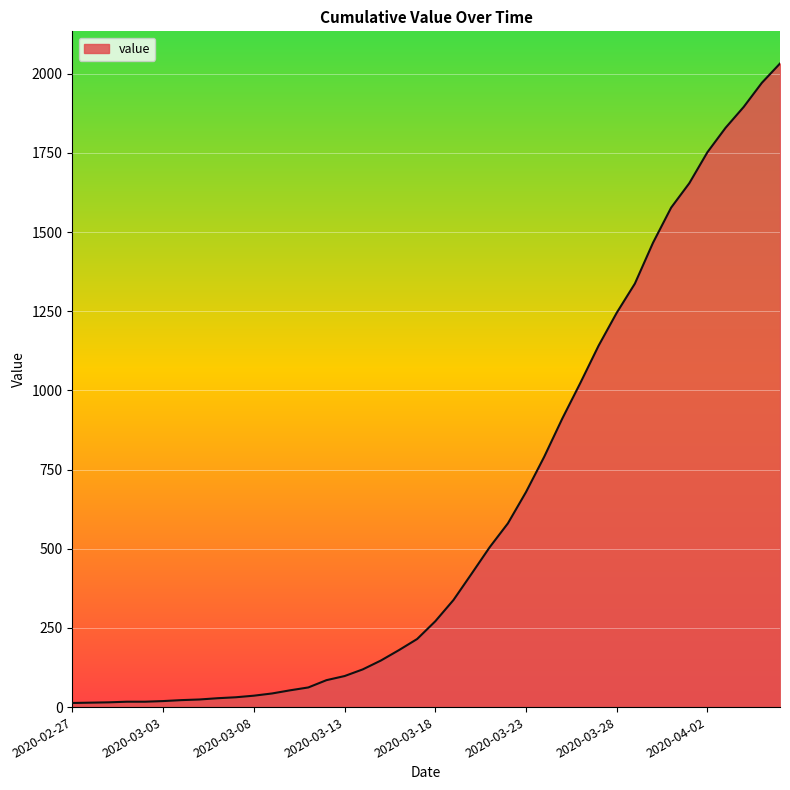

What is the greatest value displayed?

2032